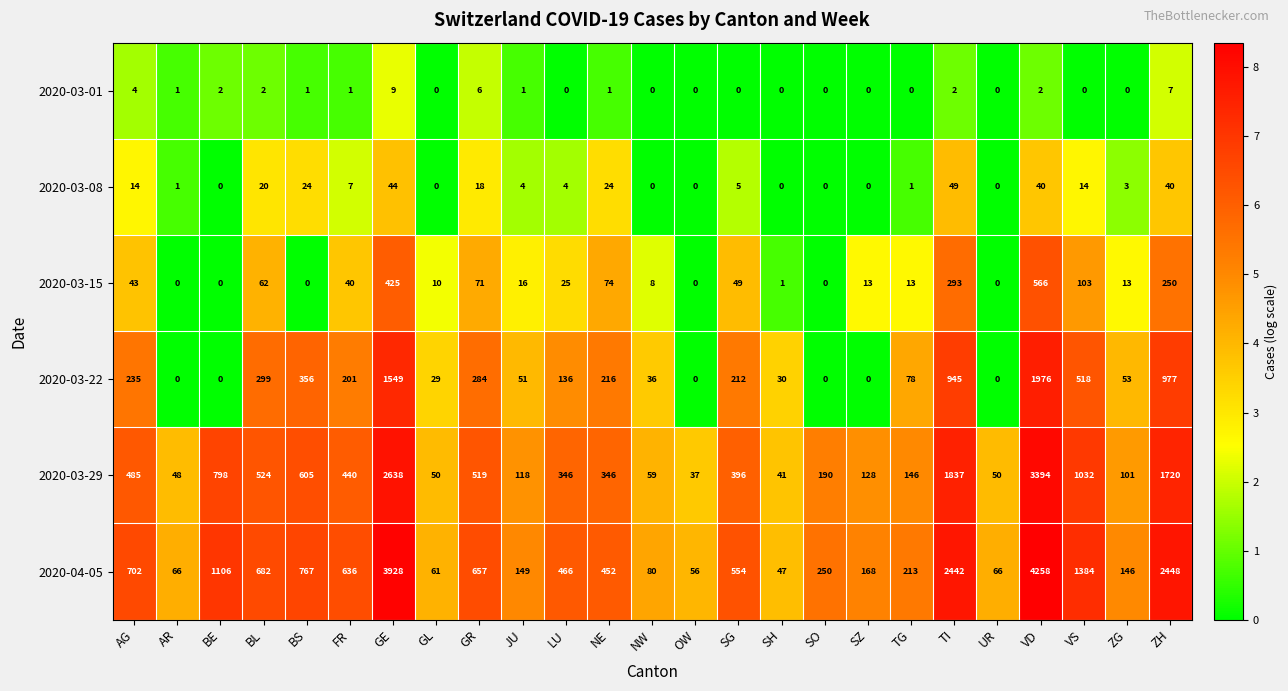

What is the difference between the maximum and second lowest values in the 2020-03-22 series?

1976